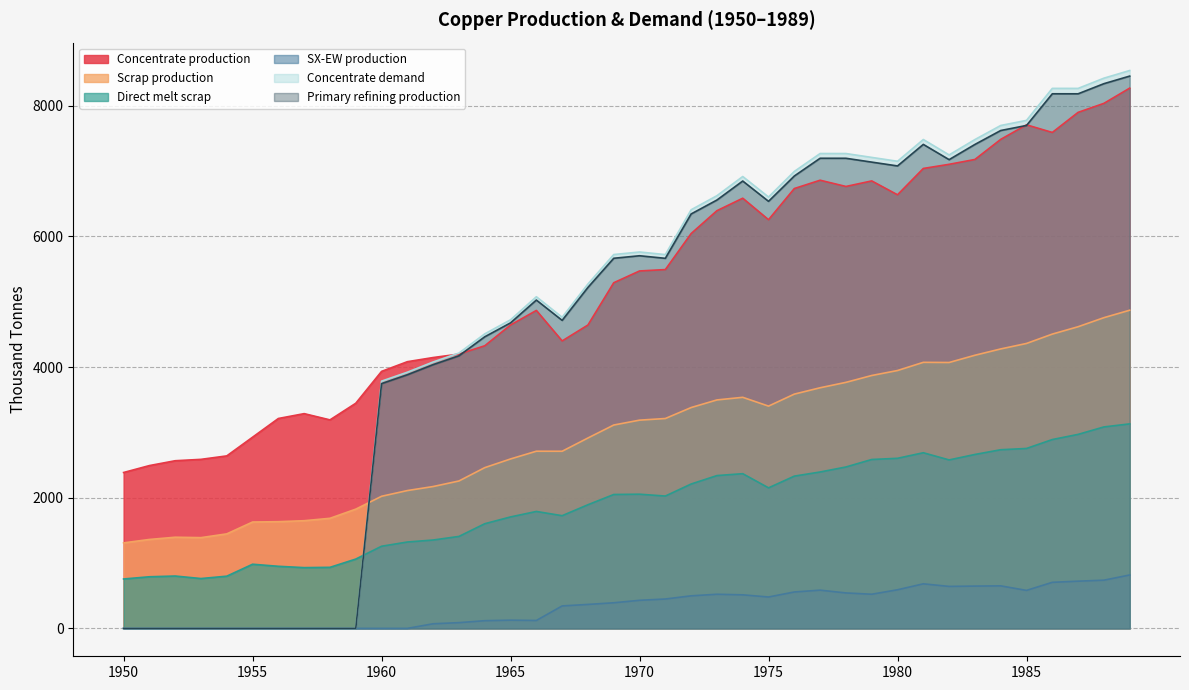

Is it true that Scrap production equals 1218.4 at 1974?

False